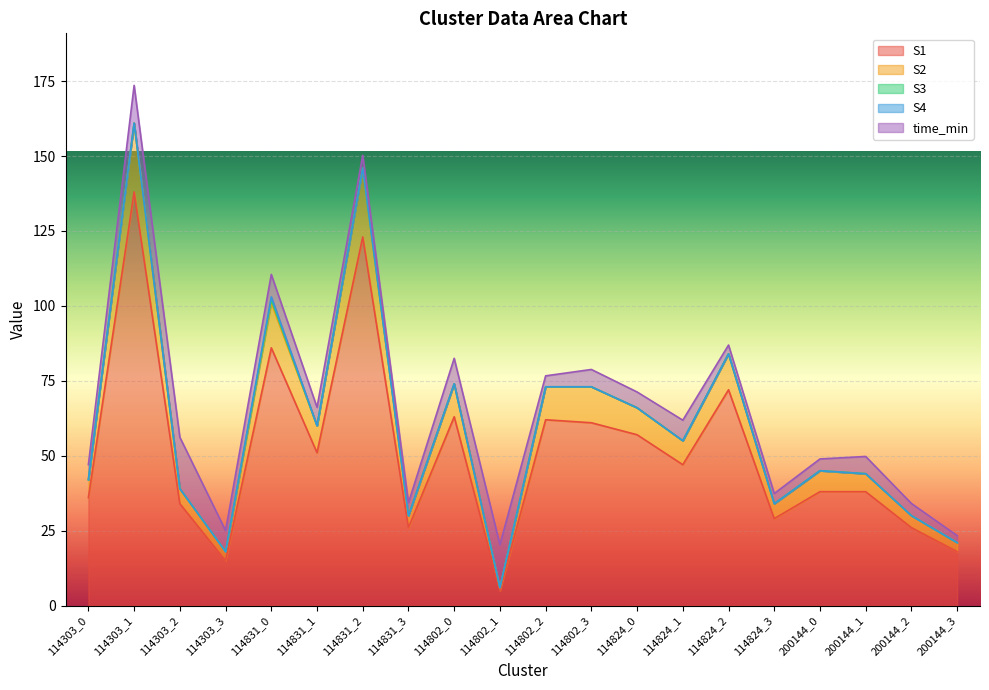

Rank the series by their maximum value, from lowest to highest.

S3, S4, time_min, S2, S1